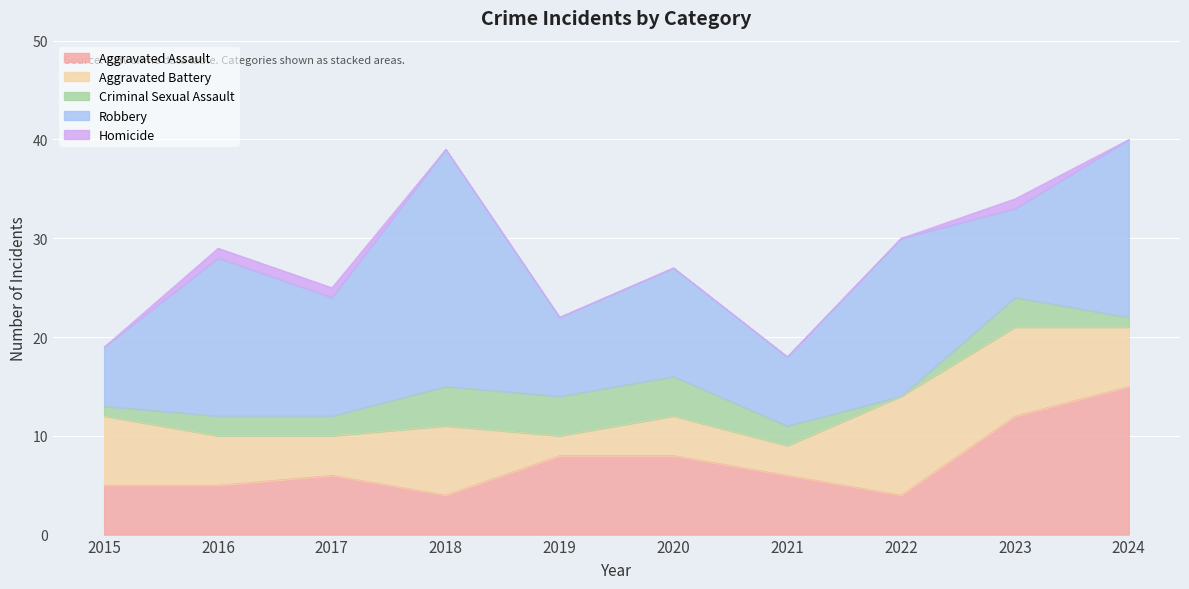

What is the difference between the Criminal Sexual Assault values at 2020 and 2015?

3